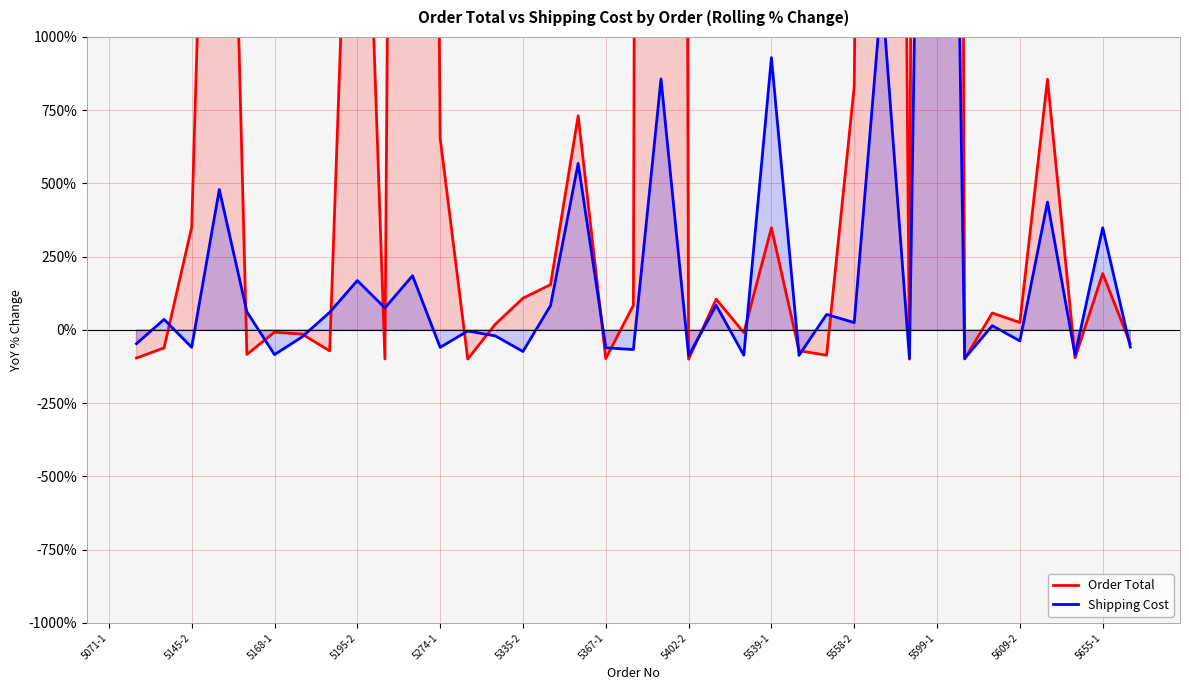

How many Shipping Cost values are between -73 and 168?

19